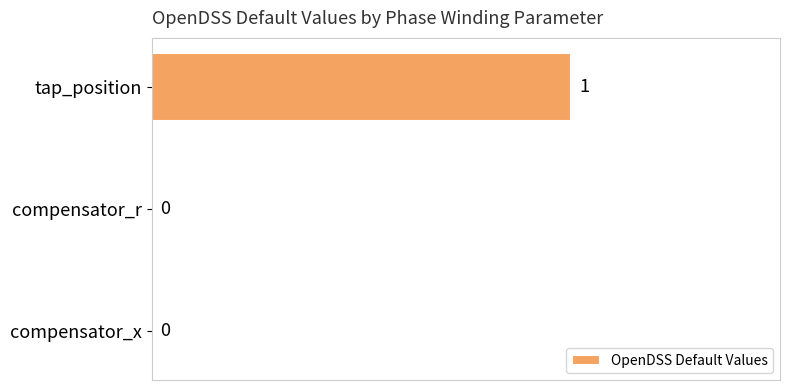

How many values are between 0 and 1?

3